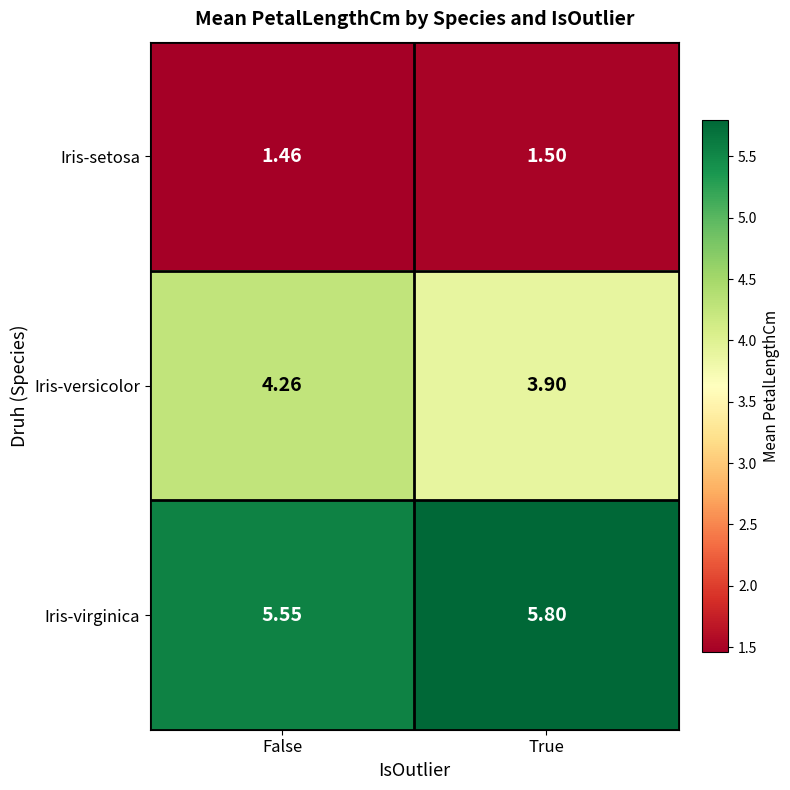

Where is Iris-versicolor nearest to the value 4?

True